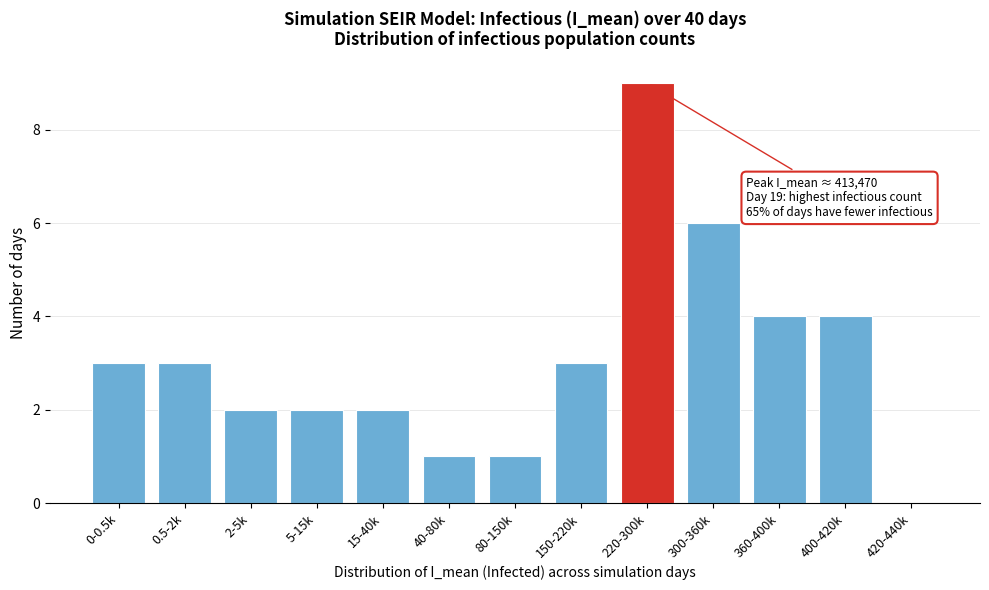

Reading left to right, what are all the values shown in this chart?

0-0.5k=3	0.5-2k=3	2-5k=2	5-15k=2	15-40k=2	40-80k=1	80-150k=1	150-220k=3	220-300k=9	300-360k=6	360-400k=4	400-420k=4	420-440k=0